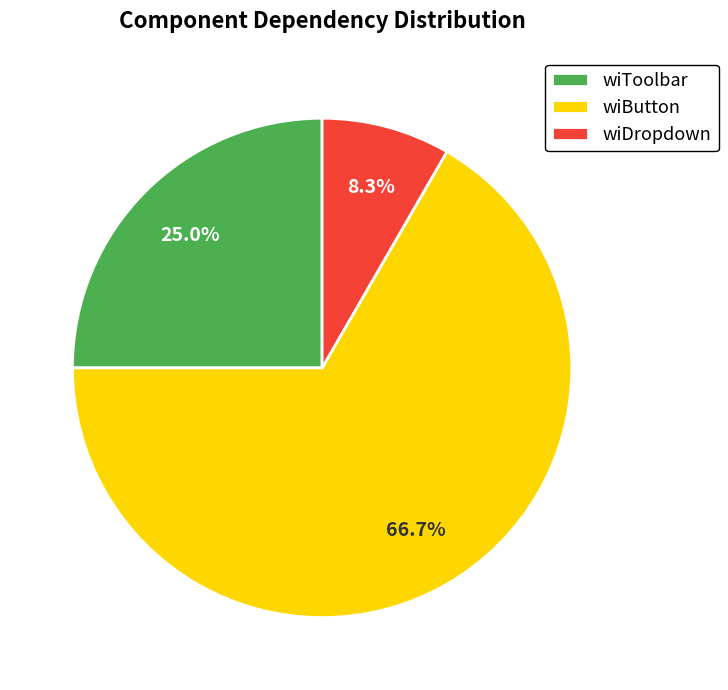

Rank the categories by value from highest to lowest.

wiButton, wiToolbar, wiDropdown